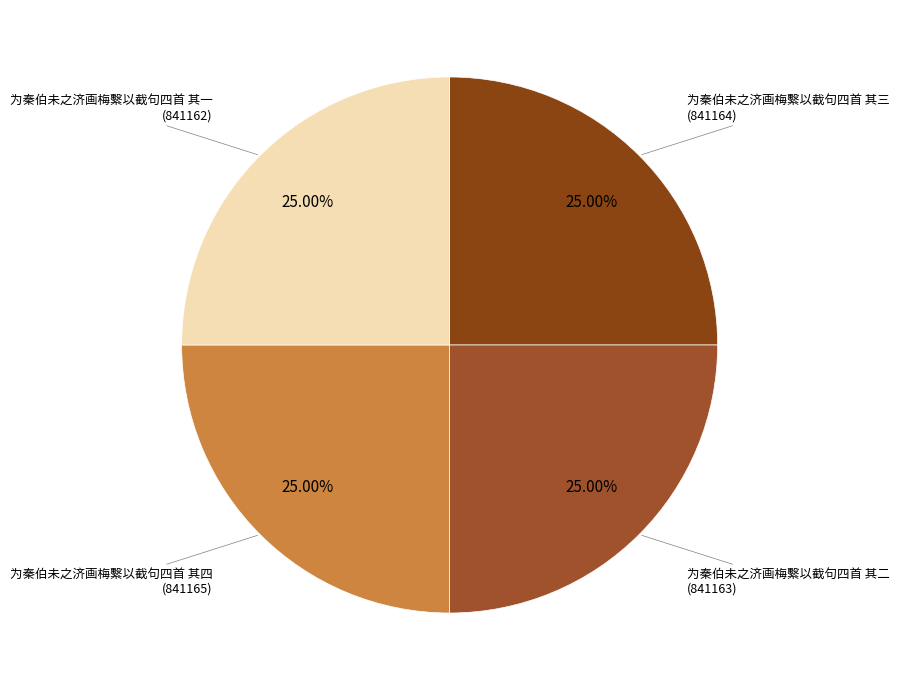

What is the largest slice in the pie chart?

为秦伯未之济画梅繫以截句四首 其四